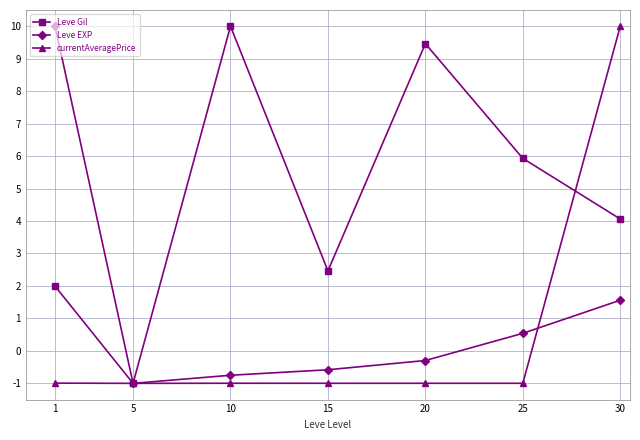

True or false: Leve EXP has more than 1 interior local peaks.

False